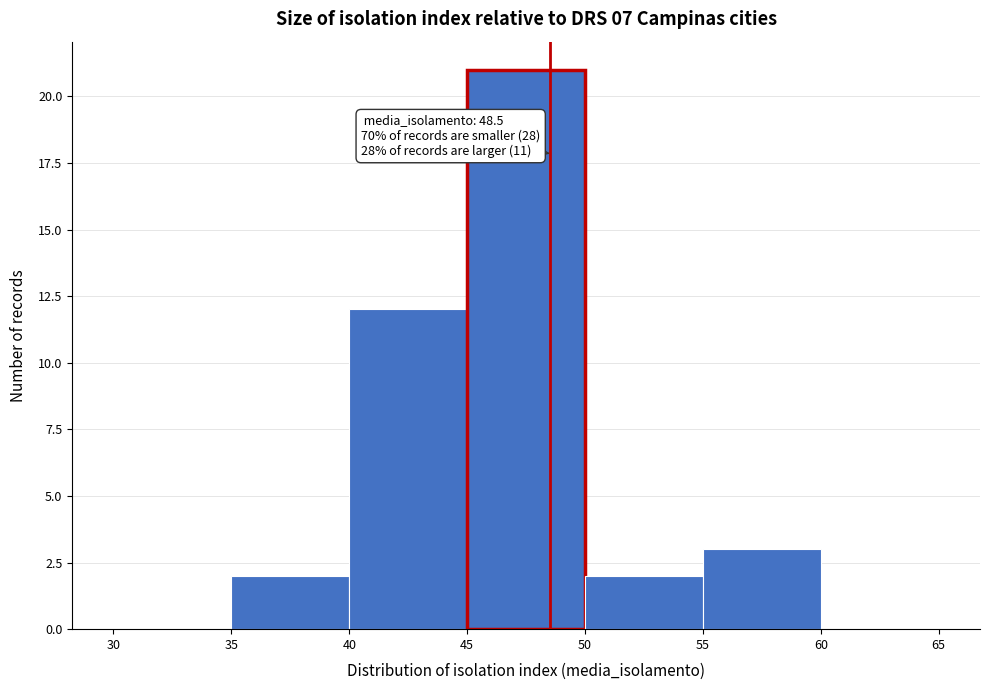

Over which range of the x-axis is the bar tallest?

45 to 50